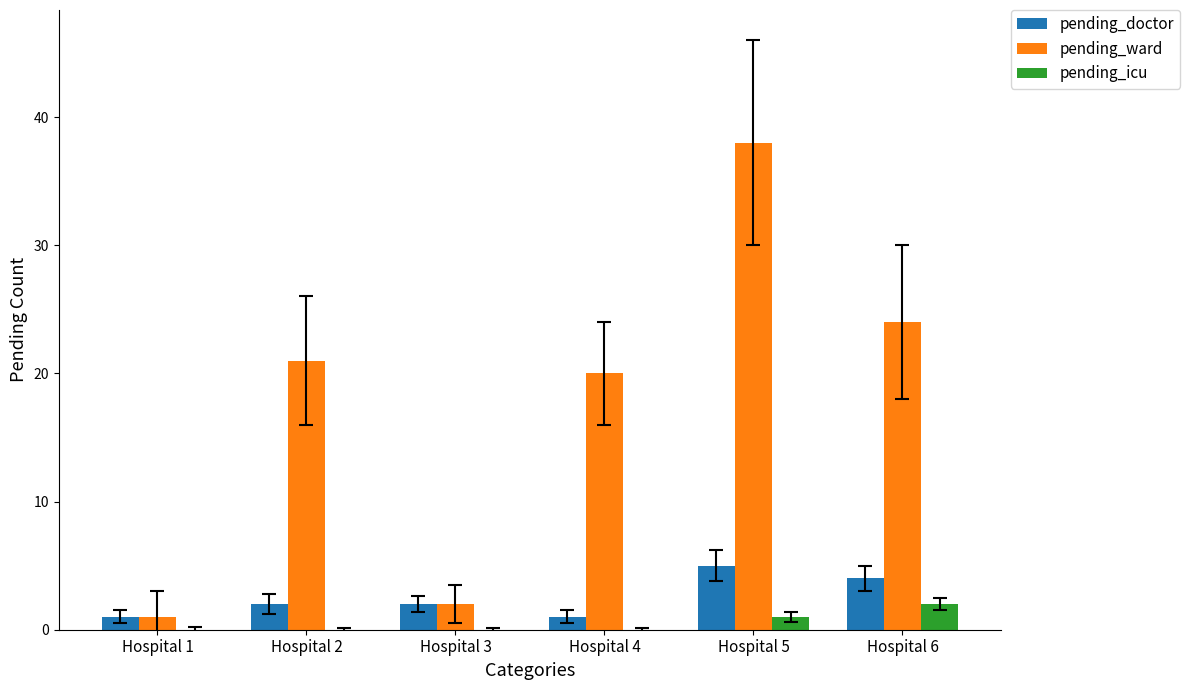

What is the spread (max minus min) of values at Hospital 2?

21